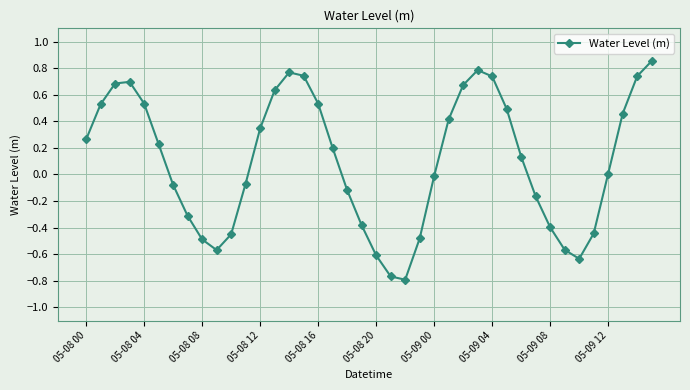

What is the difference between the maximum and minimum values?

1.6